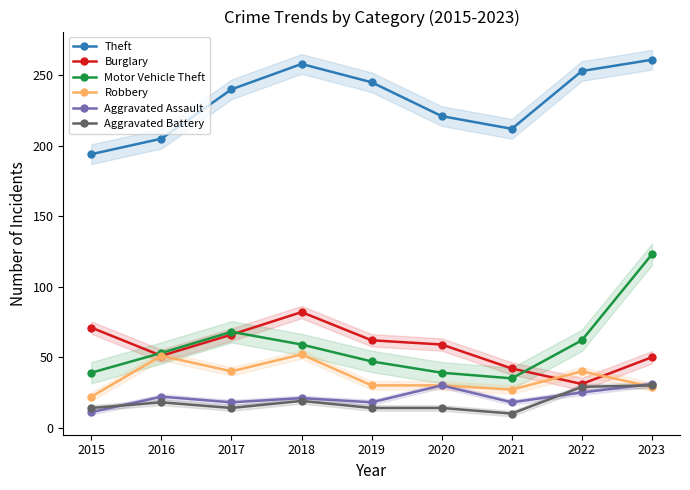

True or false: Aggravated Battery and Burglary cross at least once.

False